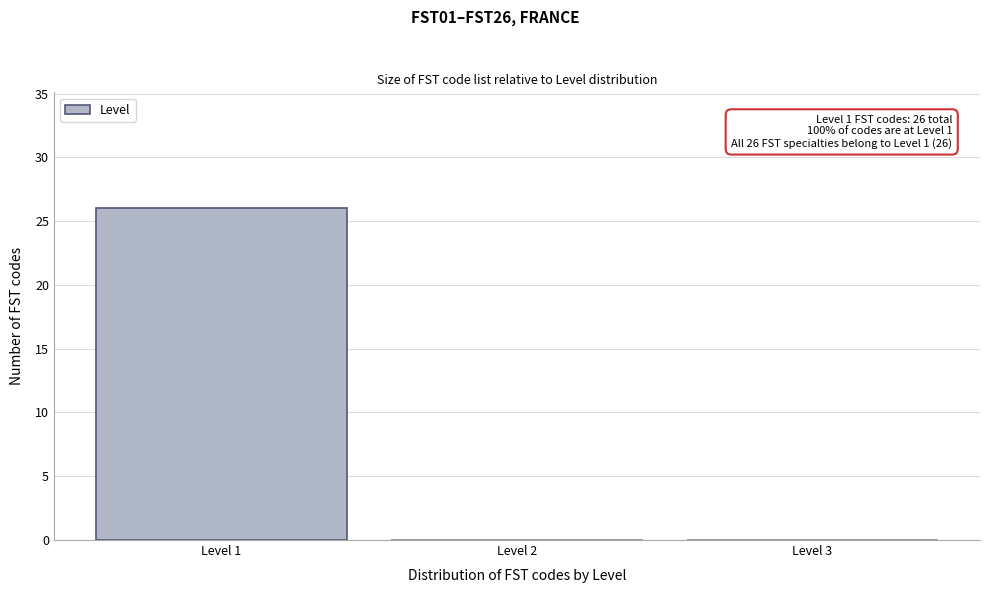

Which range on the x-axis has the tallest bar?

0.5 to 1.5